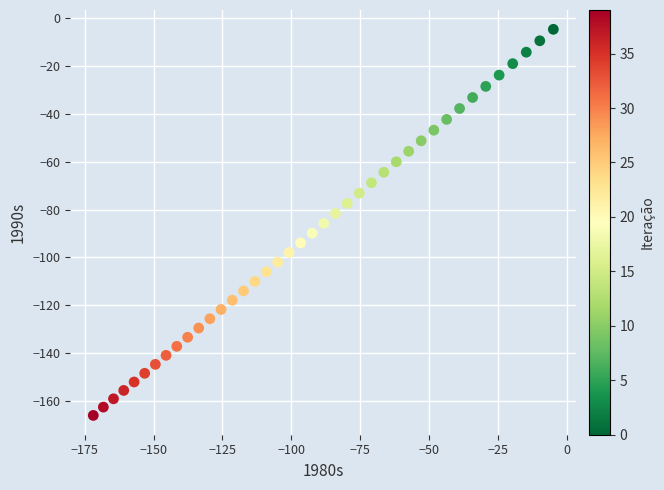

What is the range of Y values (max minus min)?

161.1